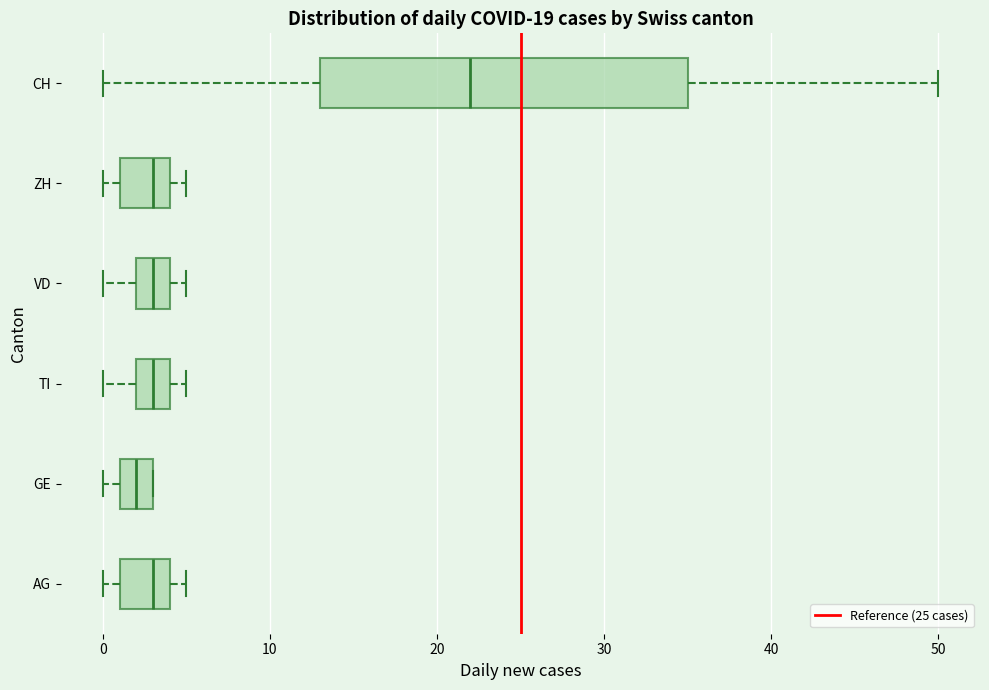

Where does the median line of the box for VD sit on the x-axis? The values are not printed on the chart, so give them approximately, as read against the axis.

3